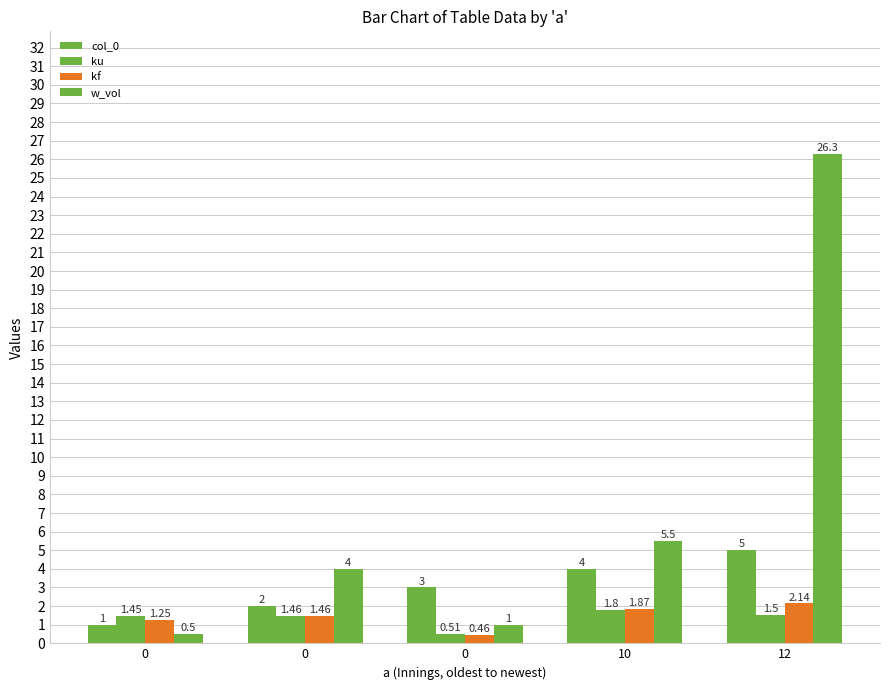

What is the value of the w_vol bar at the 1st from the left?

0.5